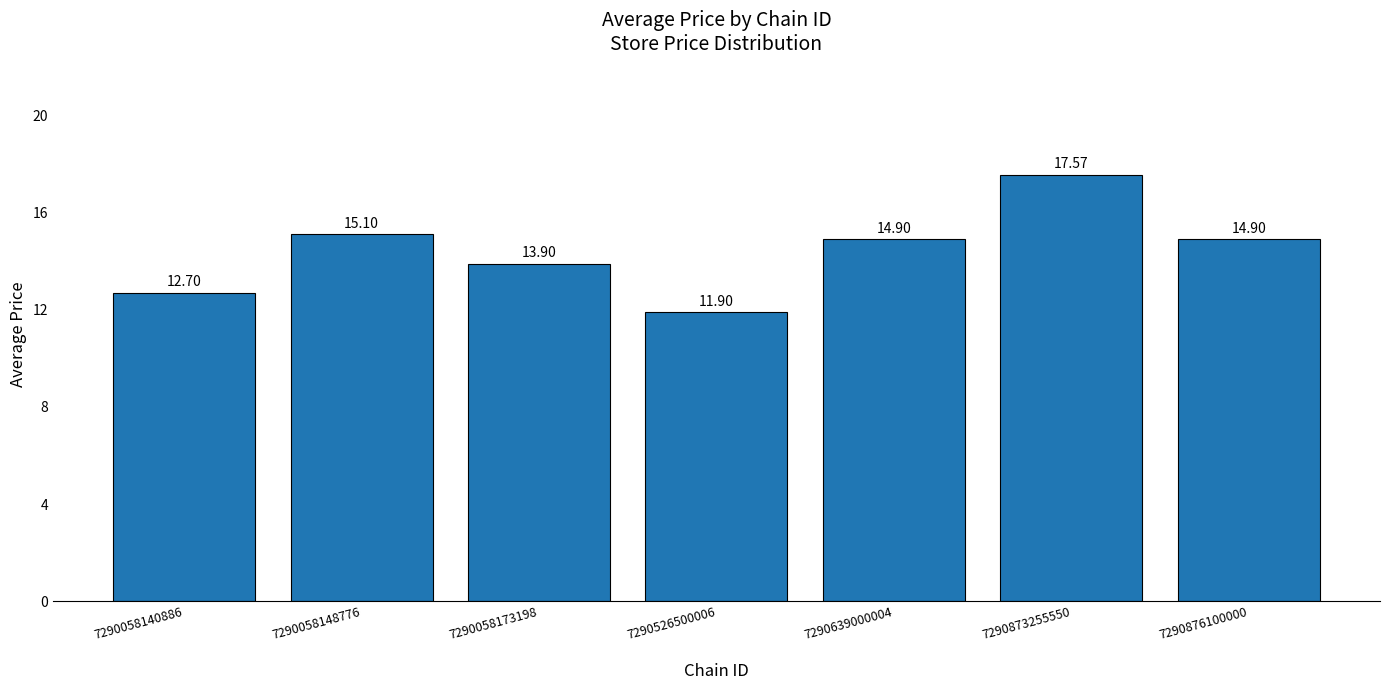

How many distinct data groups are displayed?

1